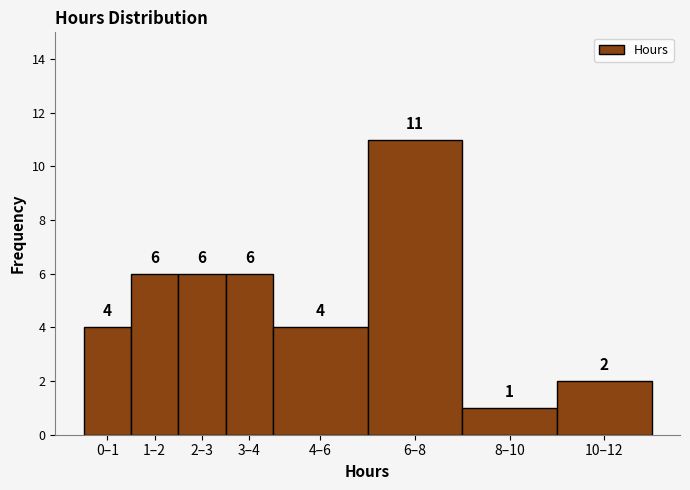

Reading left to right, list all the values displayed in this chart.

4	6	6	6	4	11	1	2